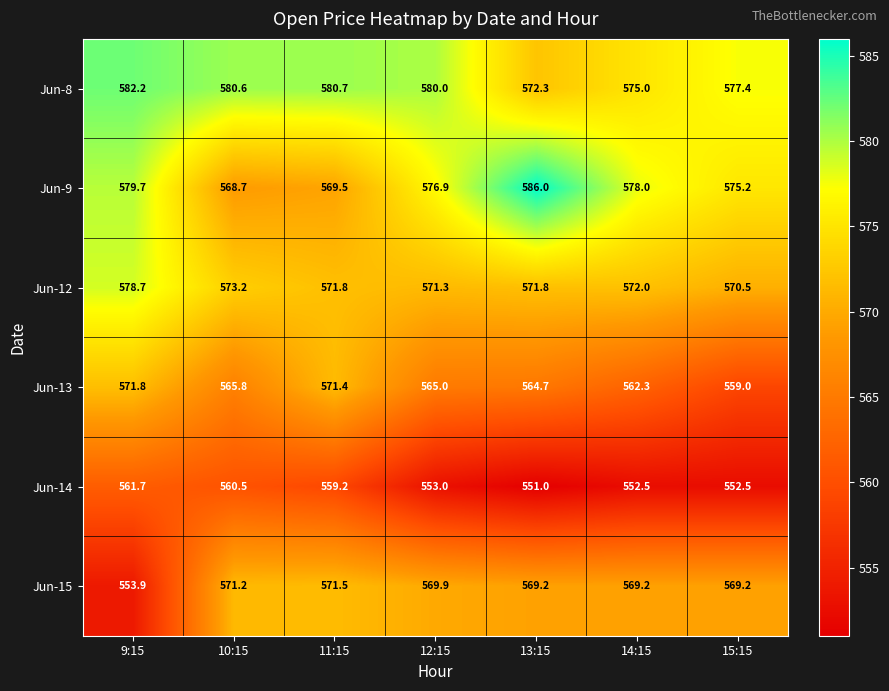

What is the approximate value of Jun-9 at 10:15?

568.7